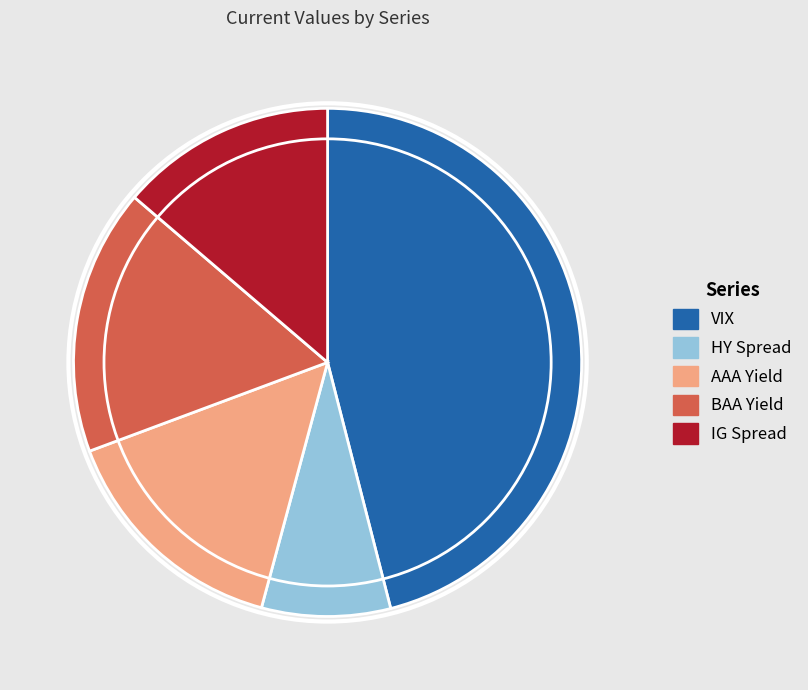

Is the sum of VIX and AAA Yield greater than half?

Yes